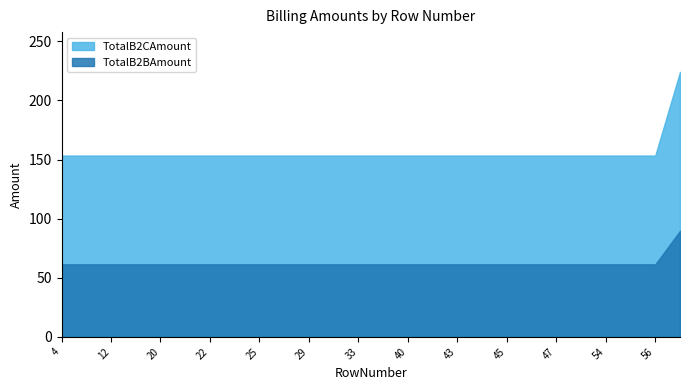

What is the minimum value shown in the chart?

61.4